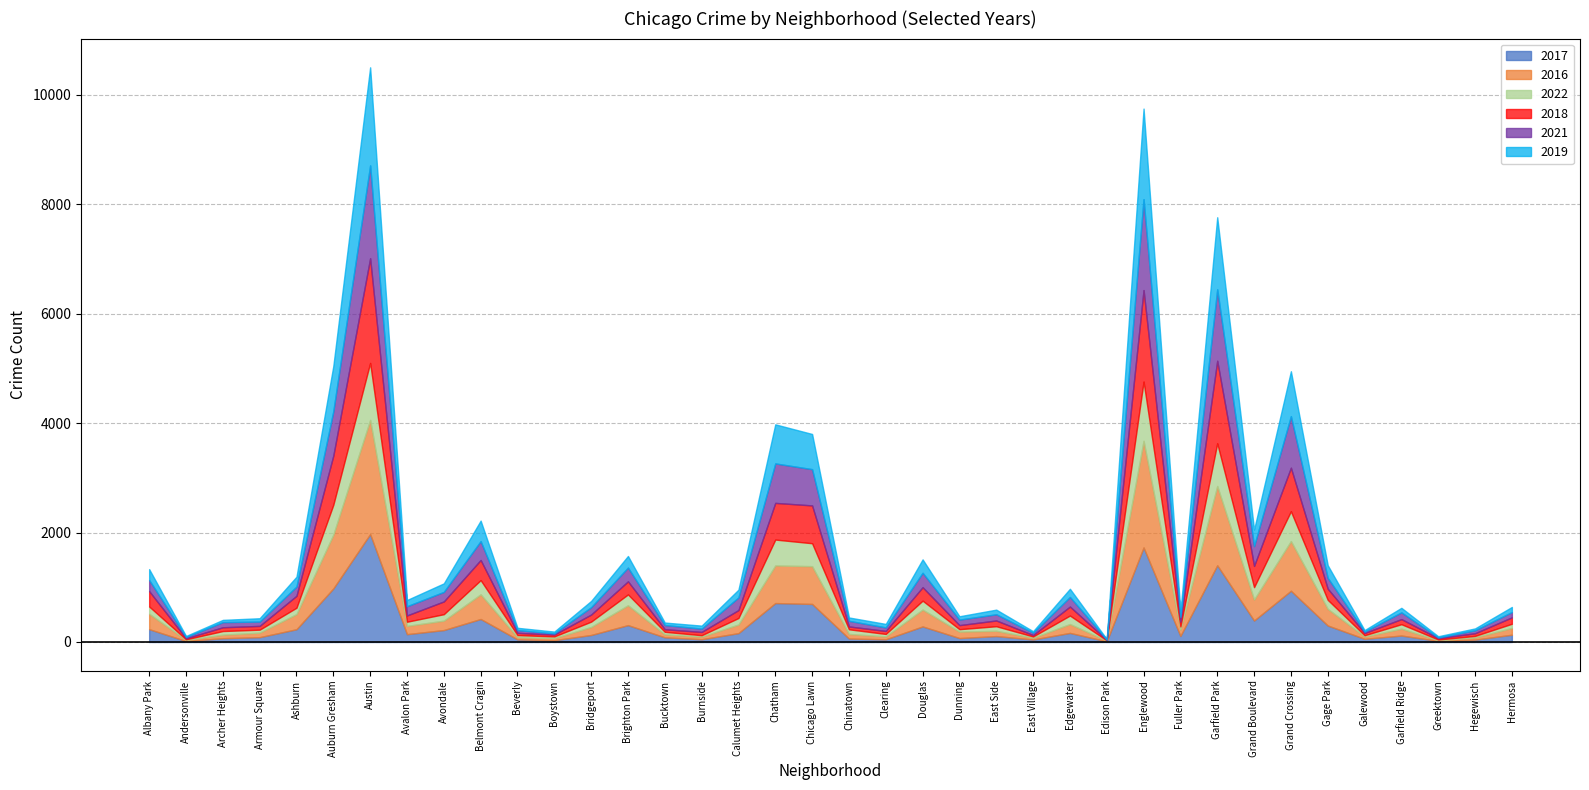

How many intersections are there between 2016 and 2021?

16